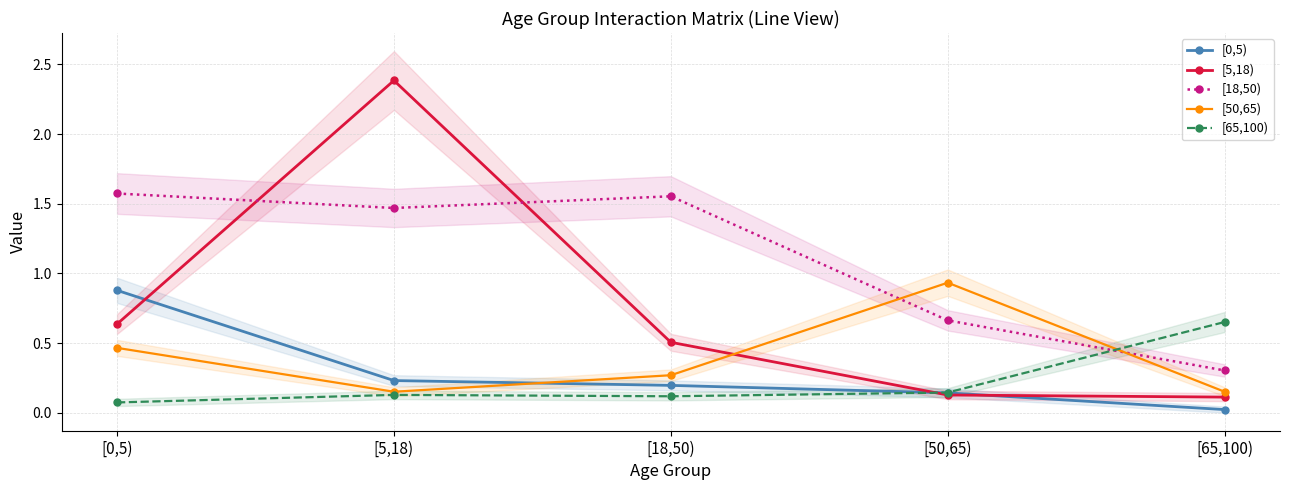

Reading left to right, what are all the values shown in this chart?

[0,5): [0,5)=0.9	[5,18)=0.2	[18,50)=0.2	[50,65)=0.1	[65,100)=0.0
[5,18): [0,5)=0.6	[5,18)=2.4	[18,50)=0.5	[50,65)=0.1	[65,100)=0.1
[18,50): [0,5)=1.6	[5,18)=1.5	[18,50)=1.6	[50,65)=0.7	[65,100)=0.3
[50,65): [0,5)=0.5	[5,18)=0.2	[18,50)=0.3	[50,65)=0.9	[65,100)=0.2
[65,100): [0,5)=0.1	[5,18)=0.1	[18,50)=0.1	[50,65)=0.1	[65,100)=0.7